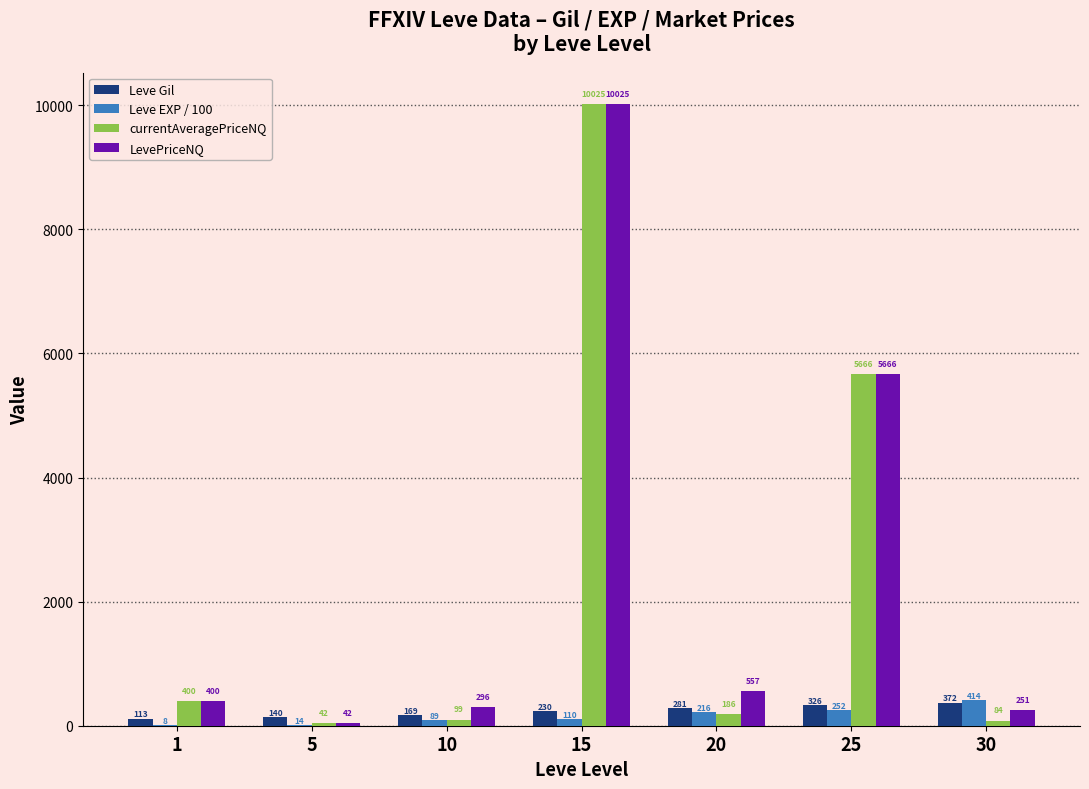

At which category is the sum across all series the highest?

15